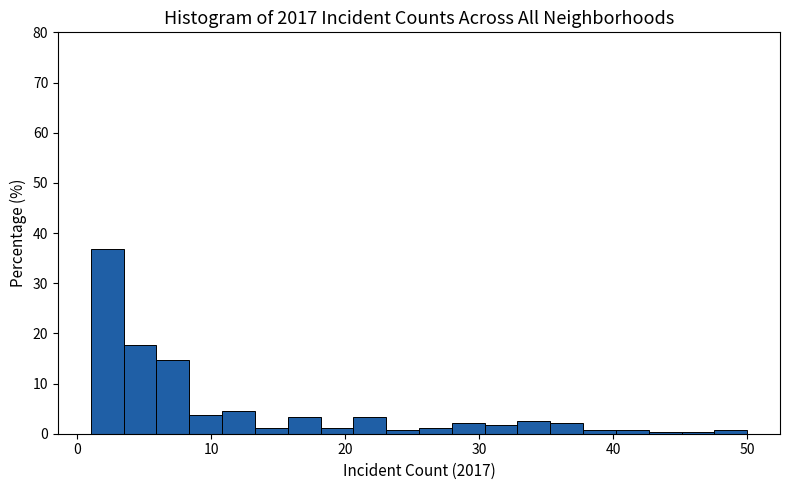

Read against the x-axis, roughly where is the centre of the tallest bar?

2